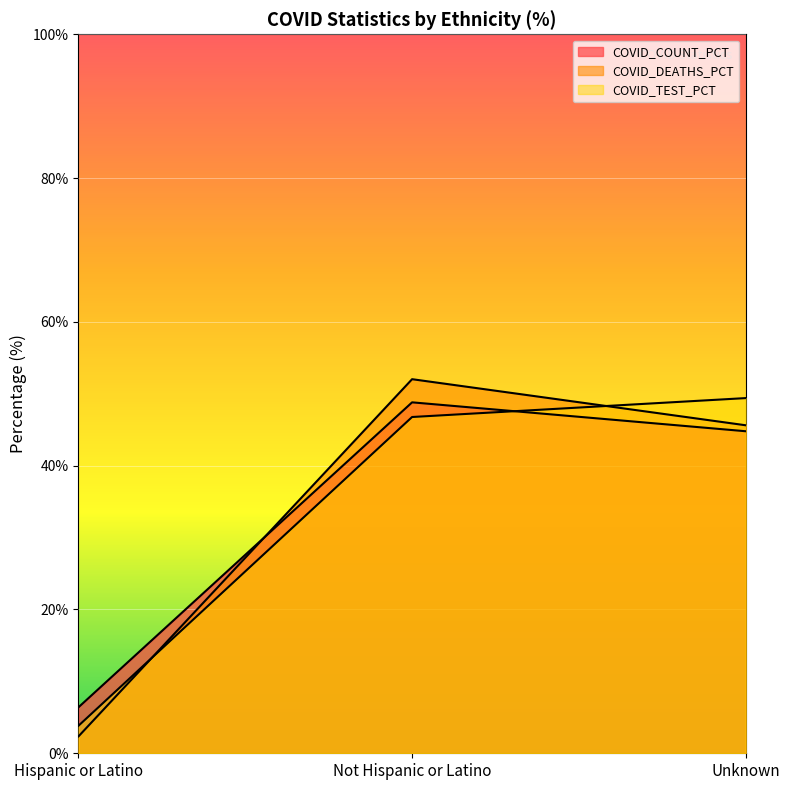

Which series changed the most between Not Hispanic or Latino and Unknown?

COVID_DEATHS_PCT